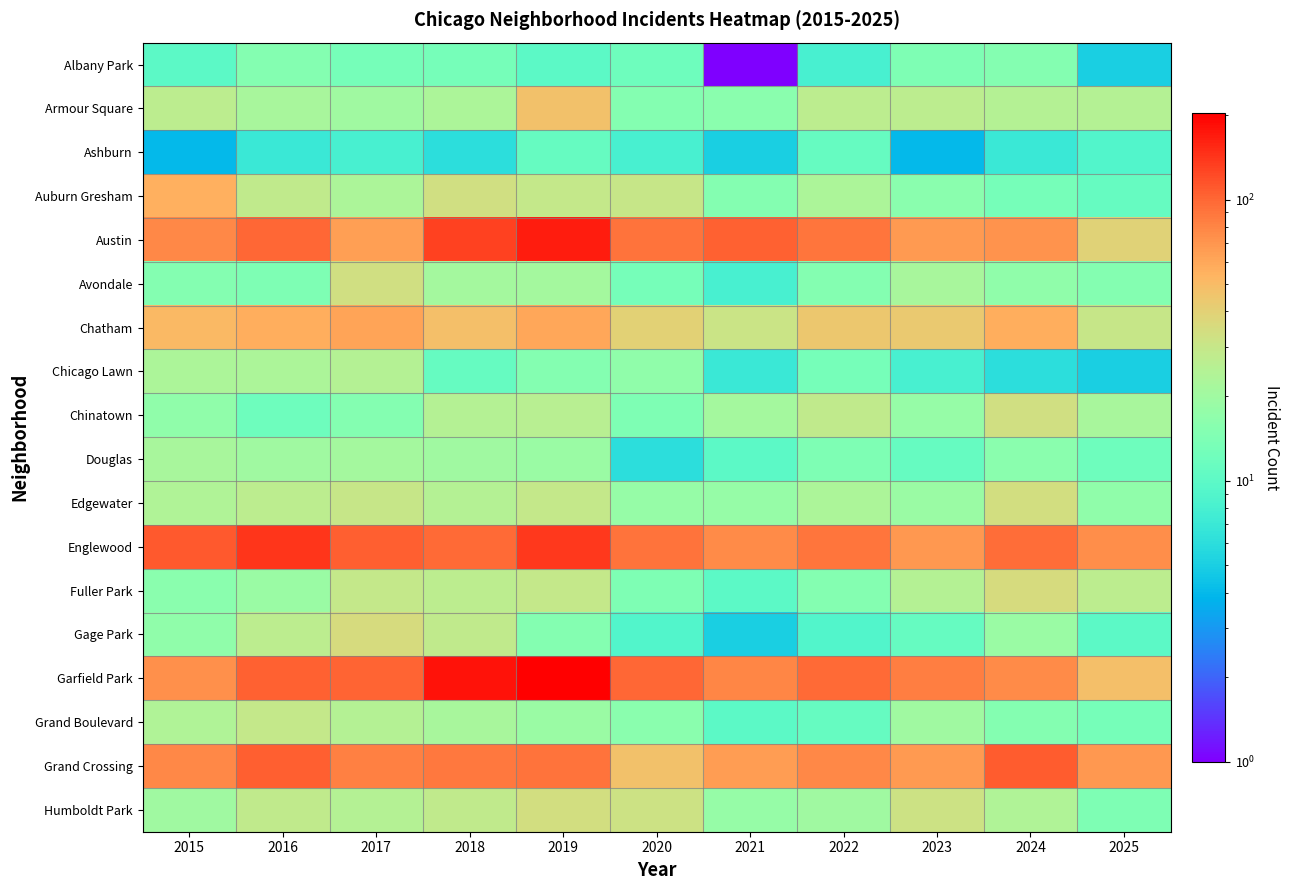

Which category has the lowest value across all series?

2021